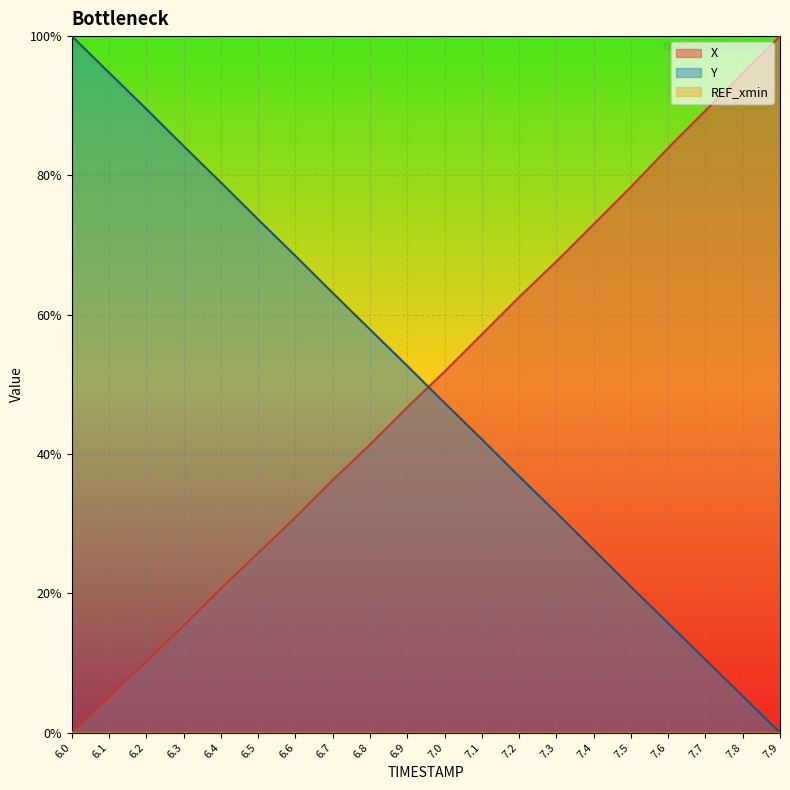

What is the label of the 3rd point from the right?

7.7